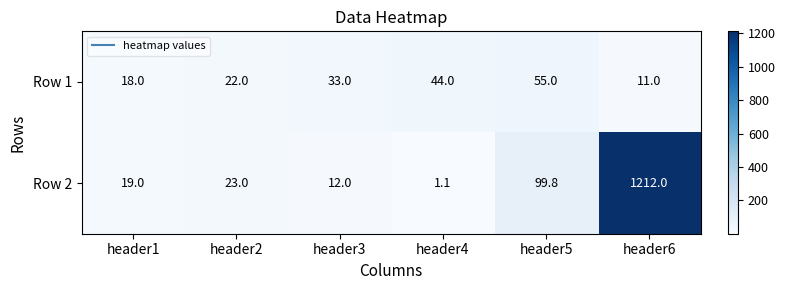

What is the difference between the Row 1 values at header6 and header2?

11.0